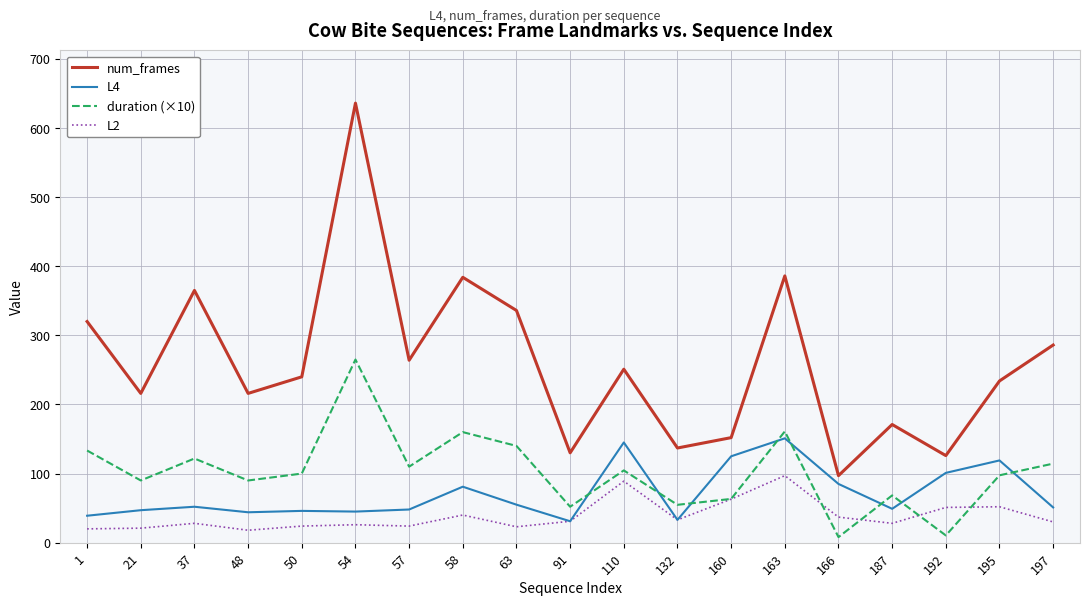

Does the chart display data point markers on the line(s)?

No